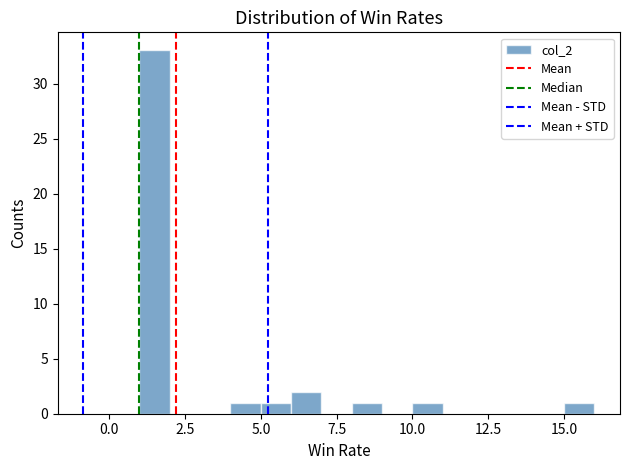

Read against the x-axis, roughly where is the centre of the tallest bar?

1.5